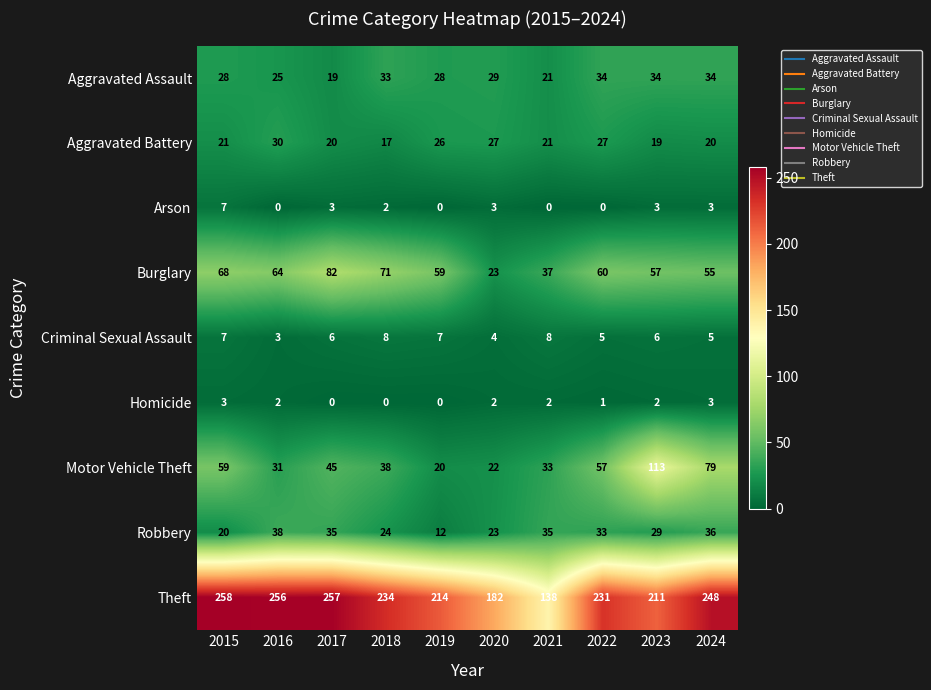

List the series in order of their peak value, lowest first.

Homicide, Arson, Criminal Sexual Assault, Aggravated Battery, Aggravated Assault, Robbery, Burglary, Motor Vehicle Theft, Theft